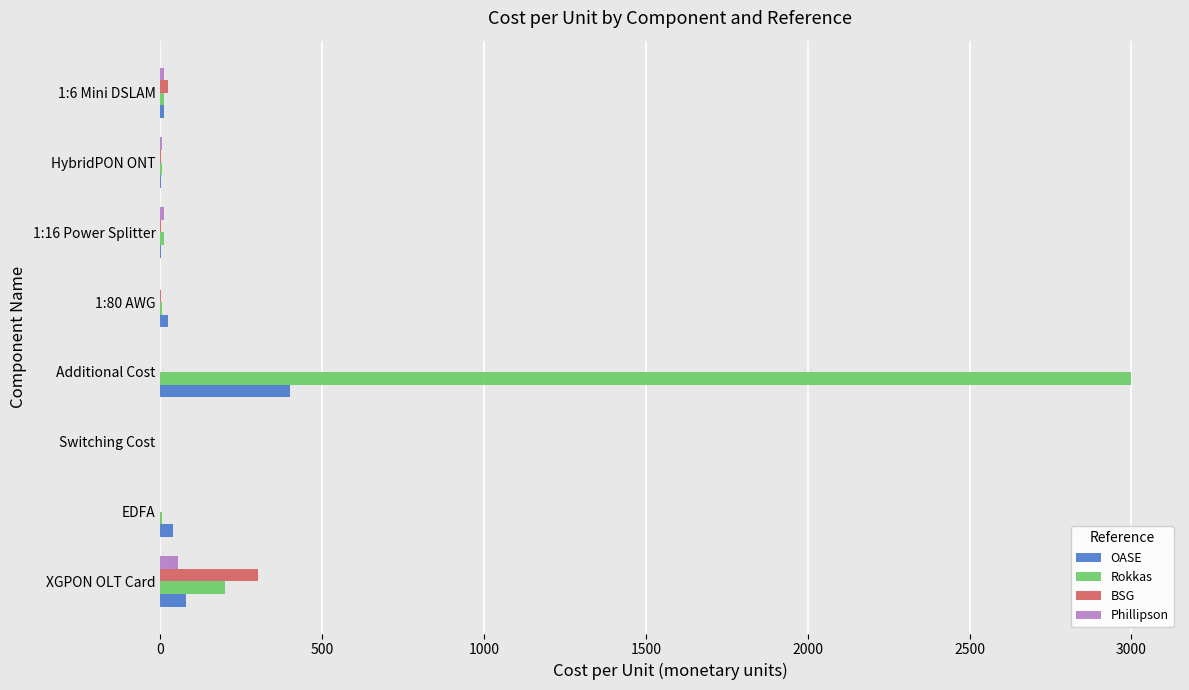

At which category is the sum across all series the highest?

Additional Cost